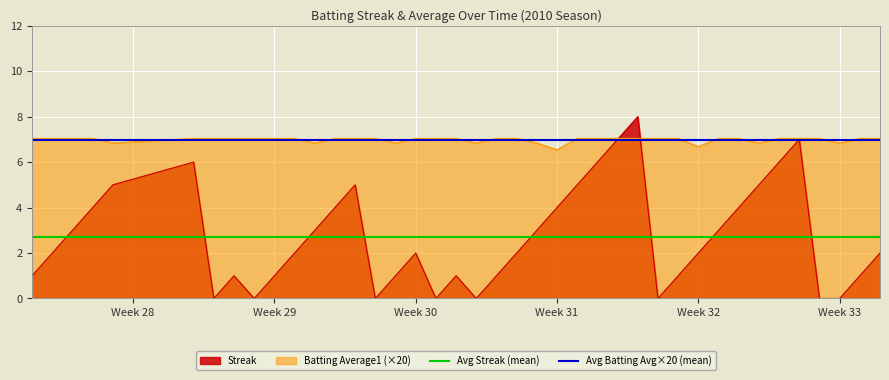

What are all the series names shown in the legend?

Streak, Batting Average1 (×20), Avg Streak (mean), Avg Batting Avg×20 (mean)